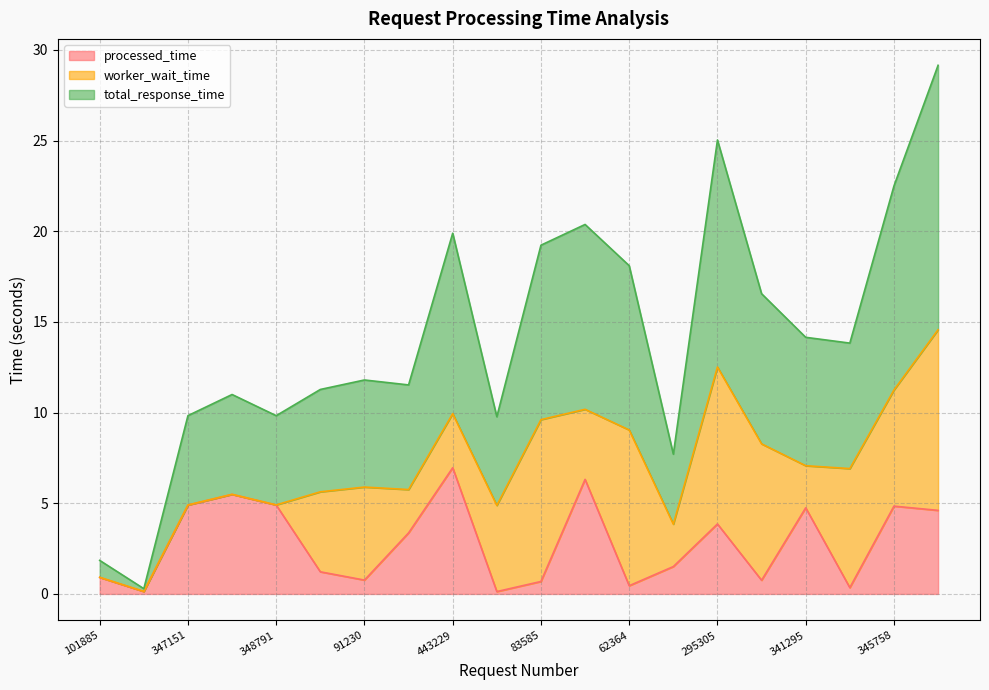

What is the approximate value of processed_time at 341295?

4.8